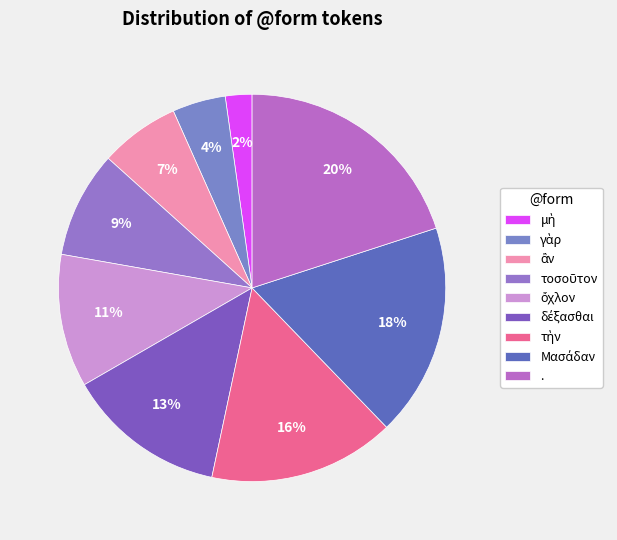

Is there a majority slice in this chart?

No